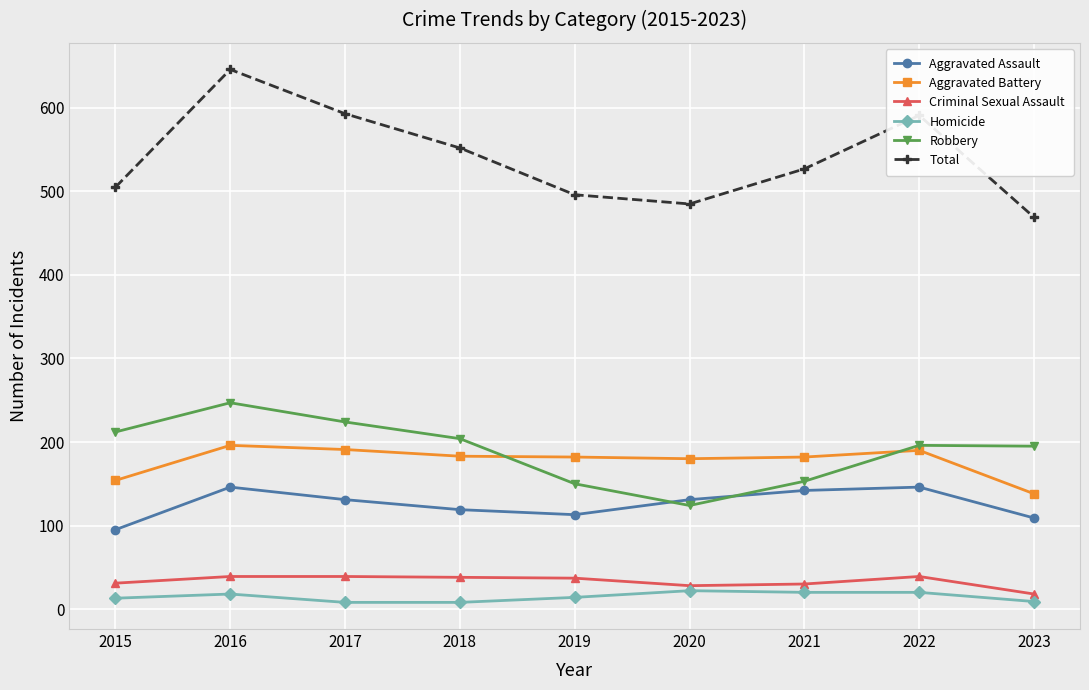

True or false: Total has a value of 250 at 2017.

False